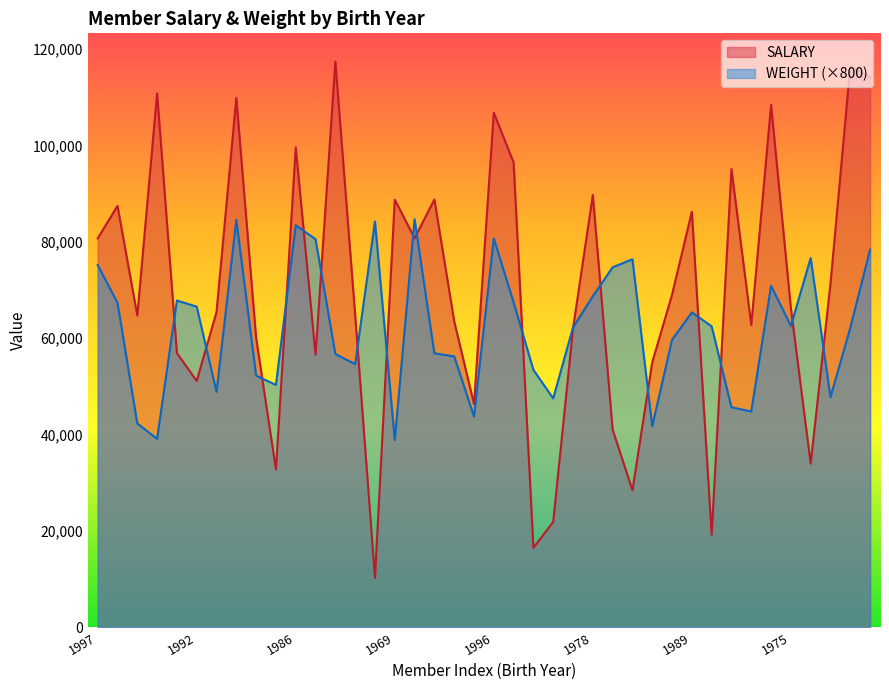

In SALARY, how many points are higher than both neighbors (excluding endpoints)?

13